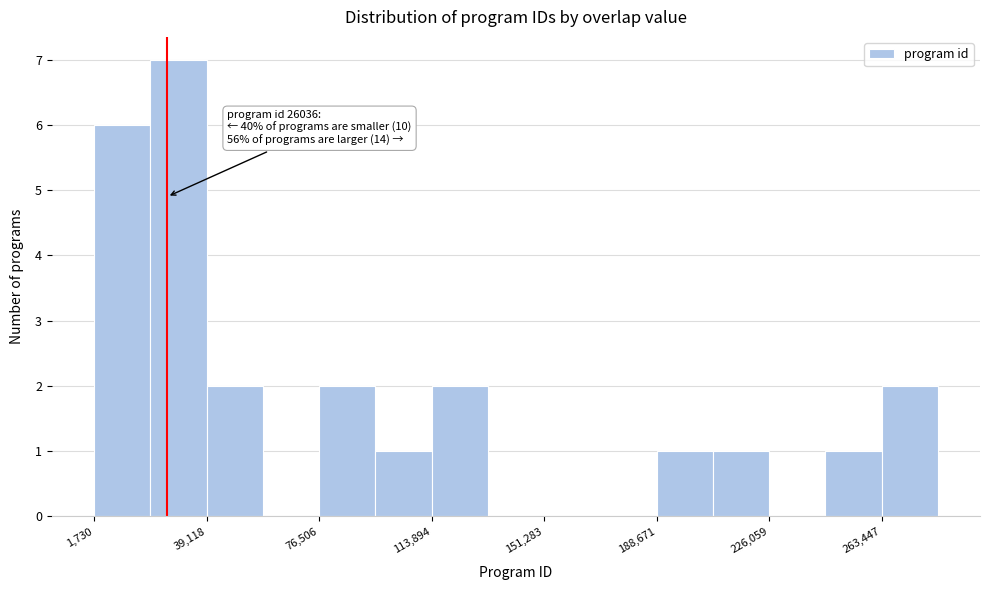

Read against the x-axis, roughly where is the centre of the tallest bar?

30000